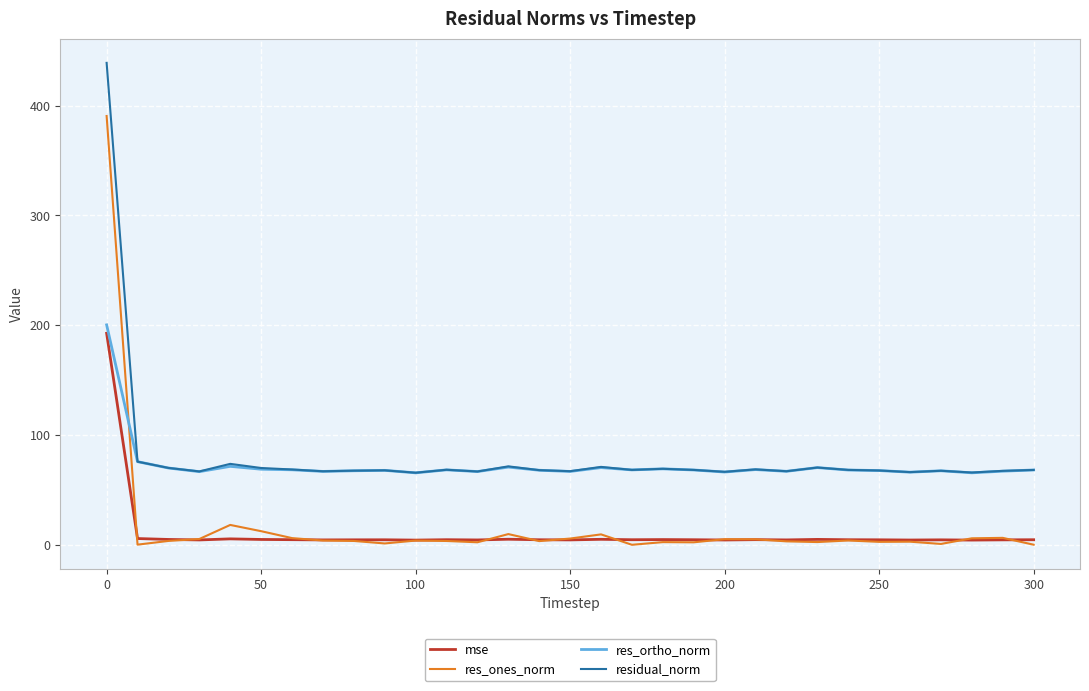

What is the maximum value shown in the chart?

439.0